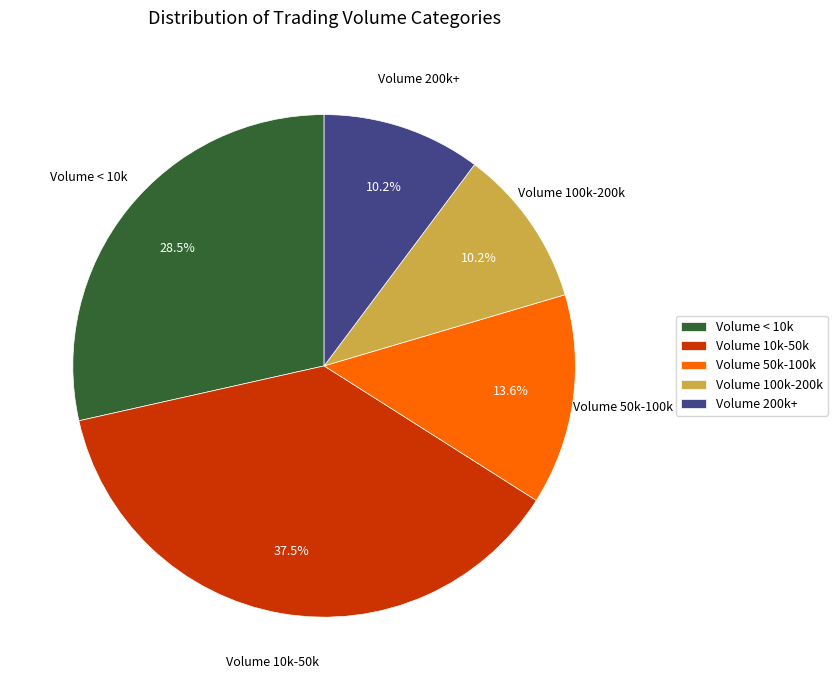

How many segments does this pie chart have?

5